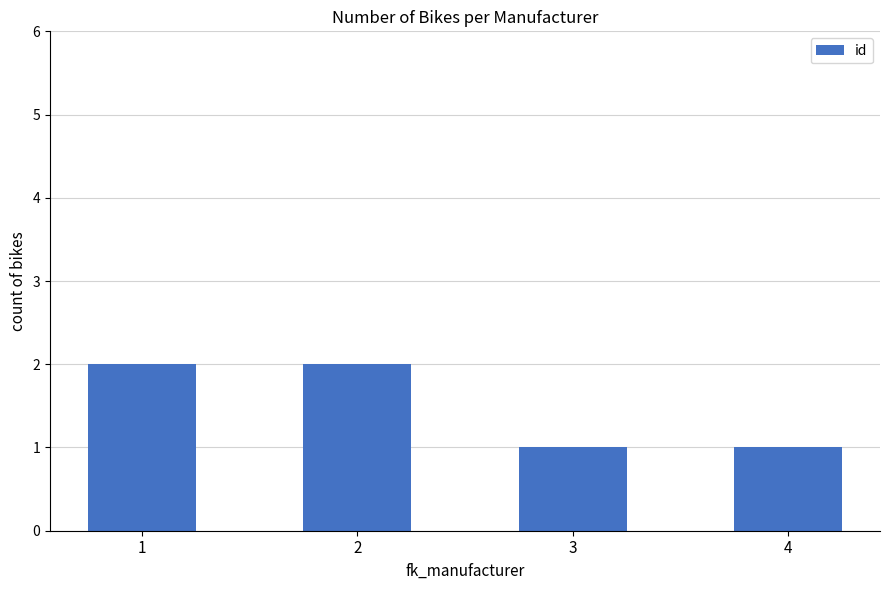

What is the minimum value shown in the chart?

1